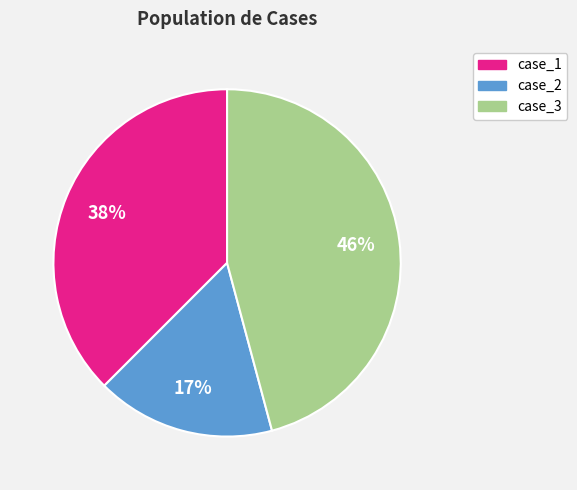

To the nearest percent, what is the average slice percentage?

33%